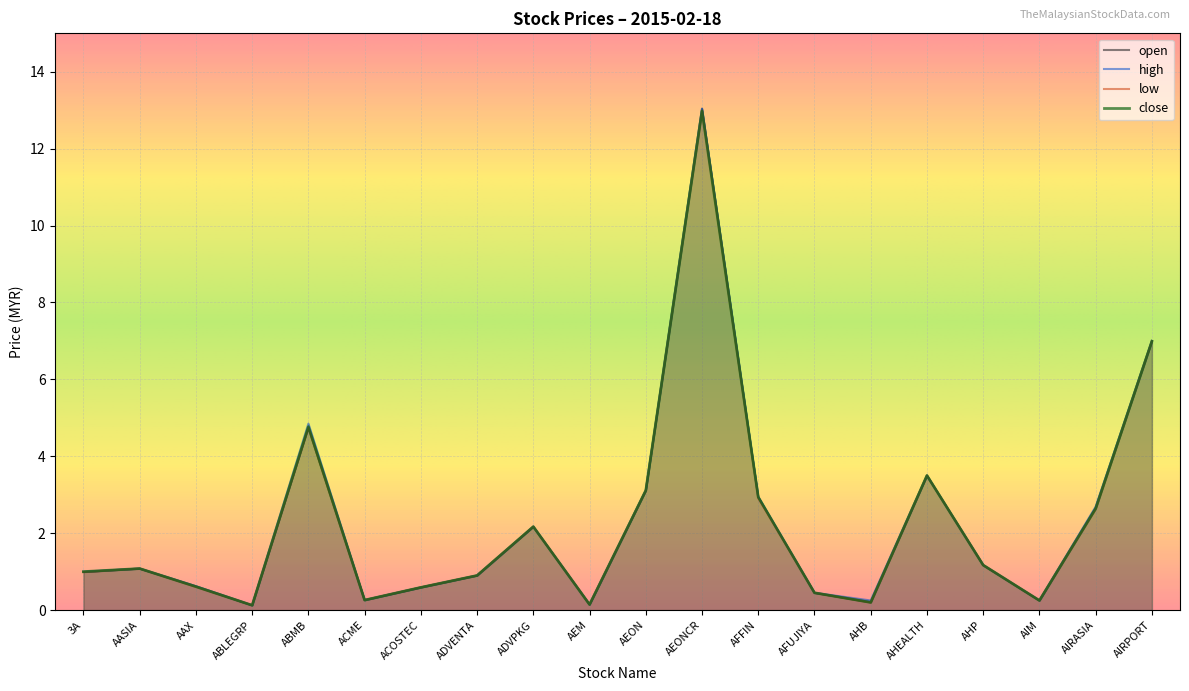

What is the sum of the high values at AASIA and AHB?

1.3